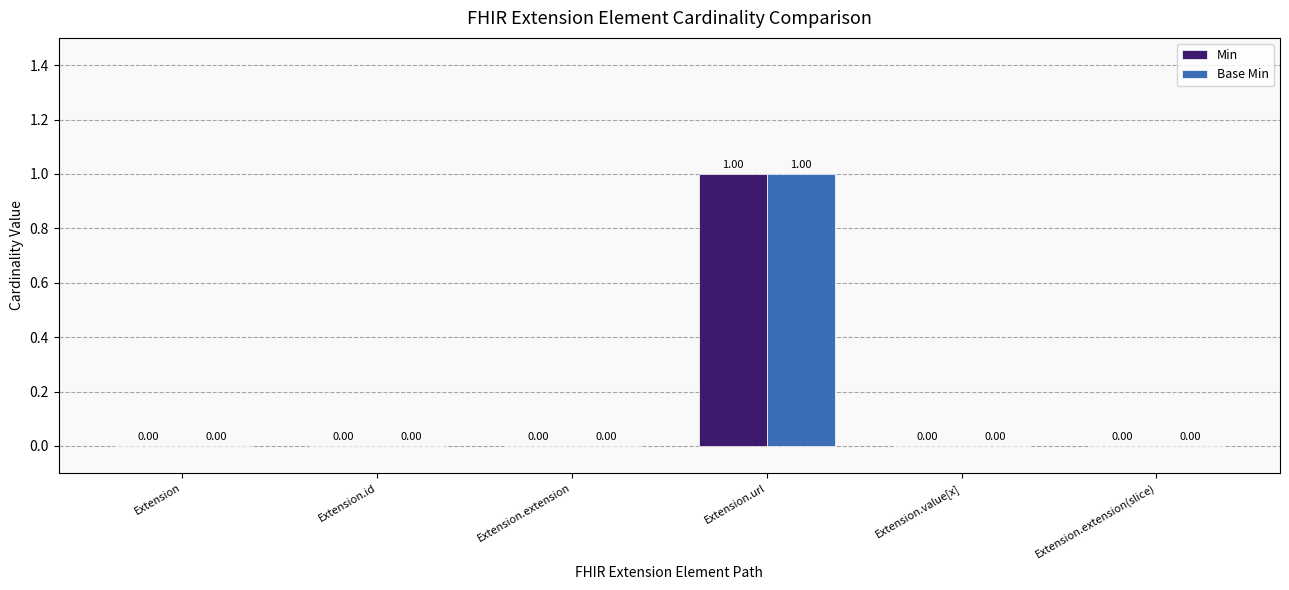

What are all the series names shown in the legend?

Min, Base Min